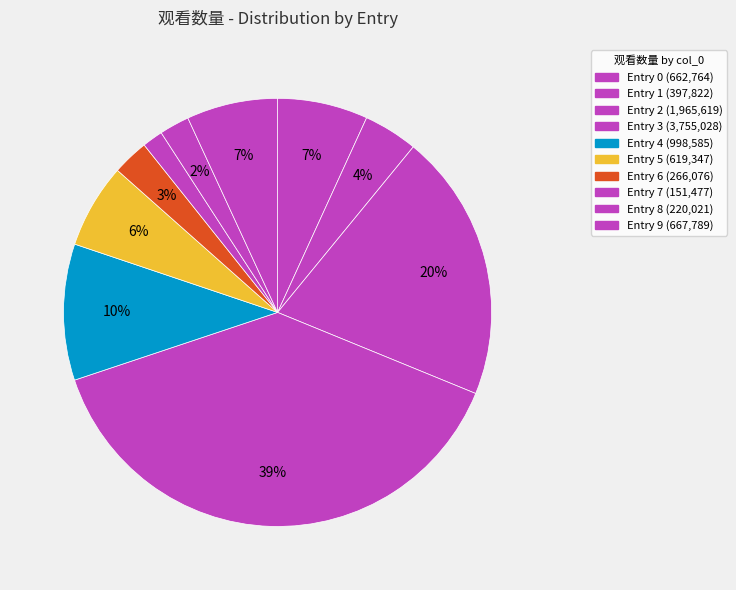

How many slices are in this pie chart?

10